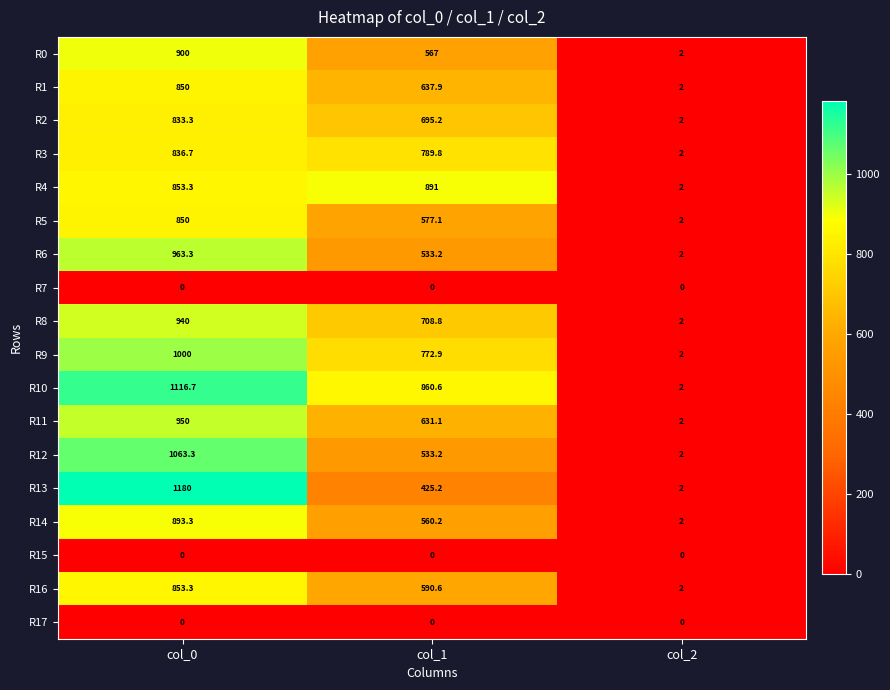

What is the spread (max minus min) of values at col_2?

2.0